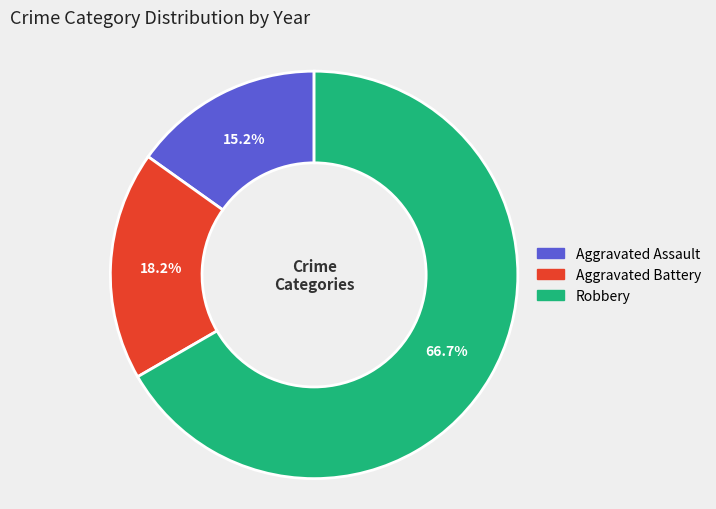

Is there a majority slice in this chart?

Yes